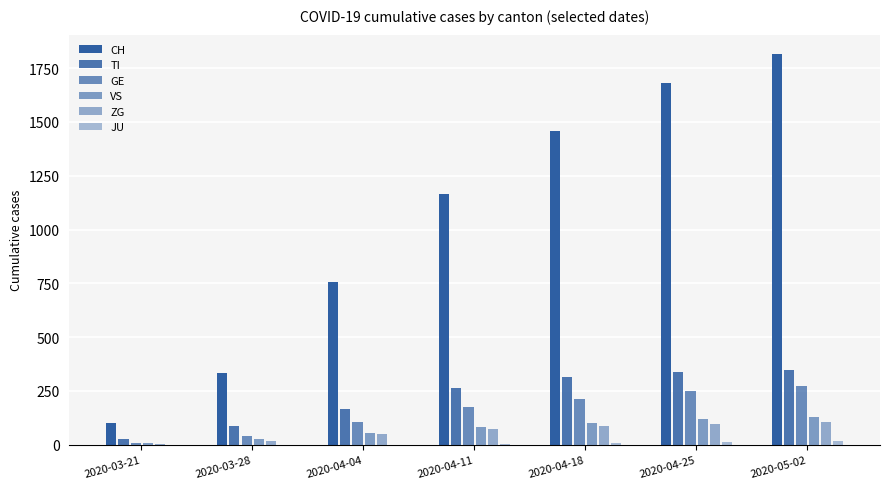

What is the label of the 4th bar from the right?

2020-04-11